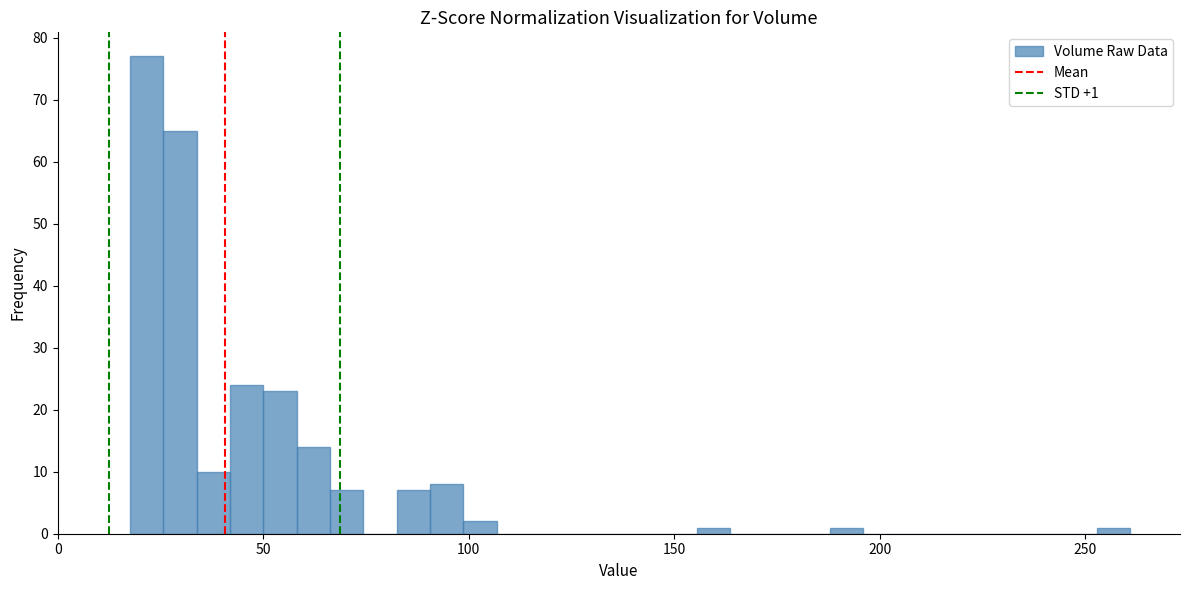

Read against the x-axis, roughly where is the centre of the tallest bar?

20